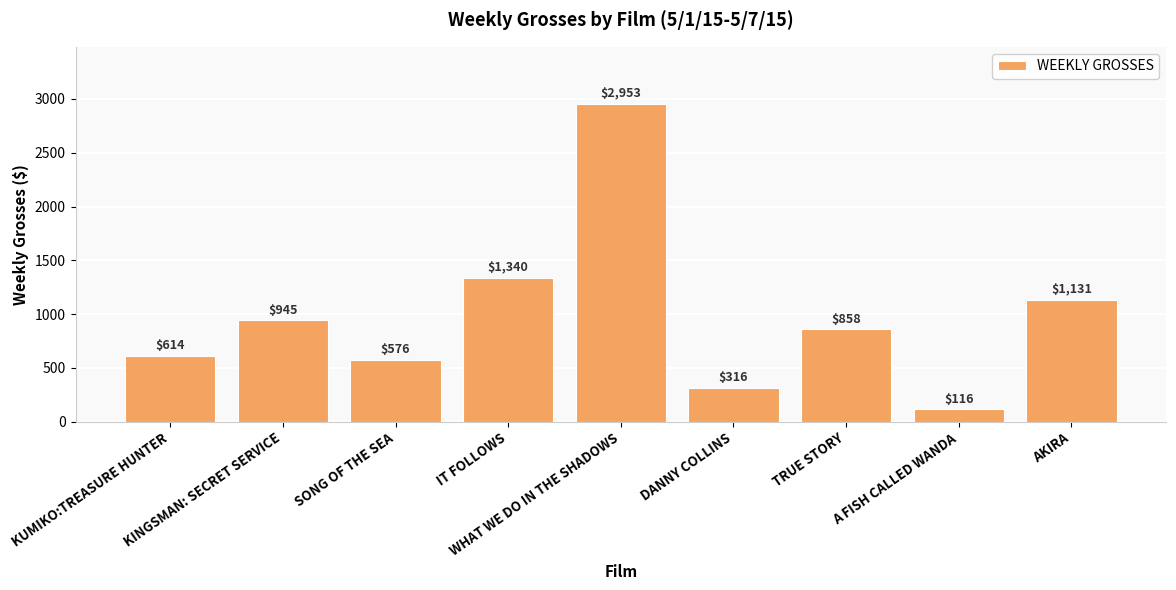

What is the label of the 3rd bar from the right?

TRUE STORY